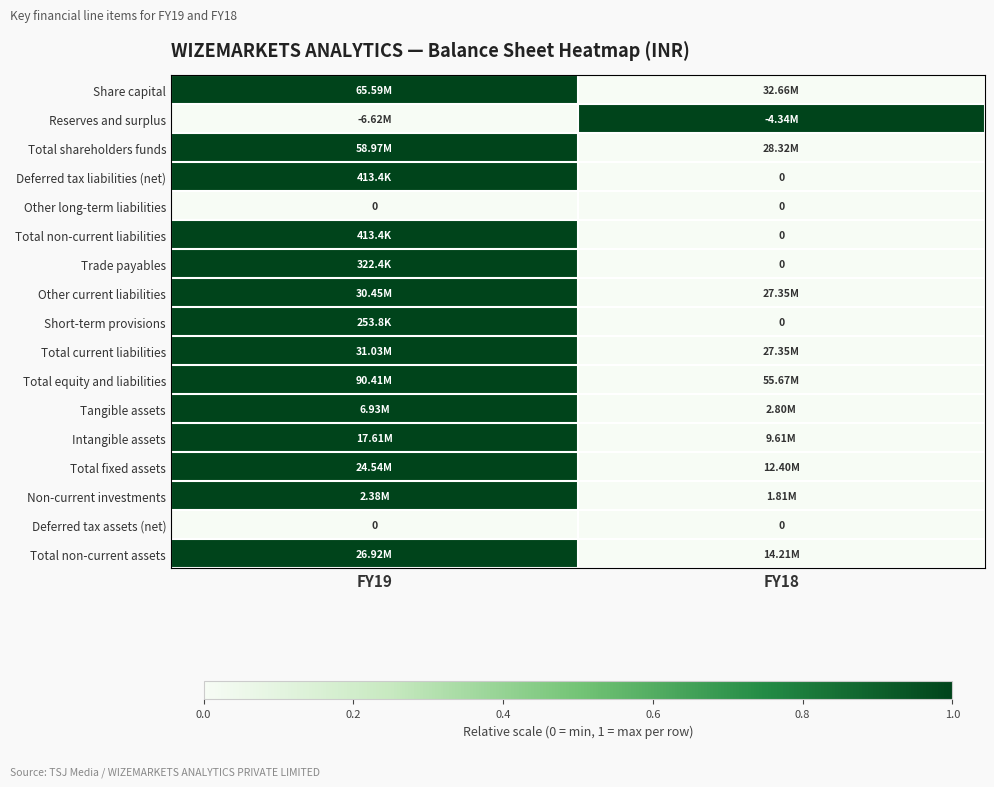

How many series are shown in this chart?

17